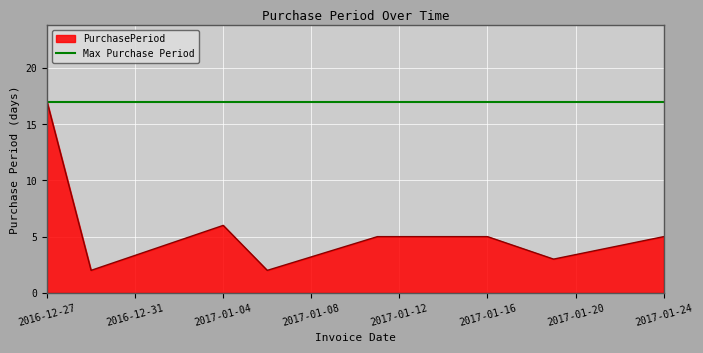

At which category does the data reach its first local peak?

2017-01-04